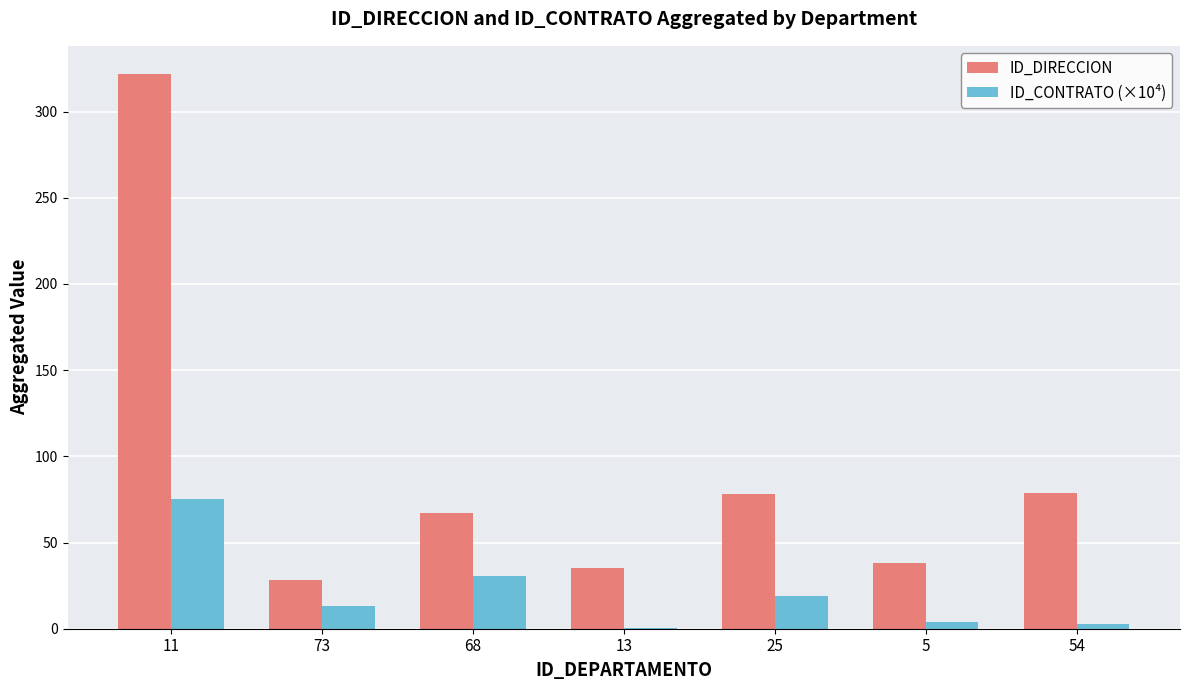

What are all the series names shown in the legend?

ID_DIRECCION, ID_CONTRATO (×10⁴)